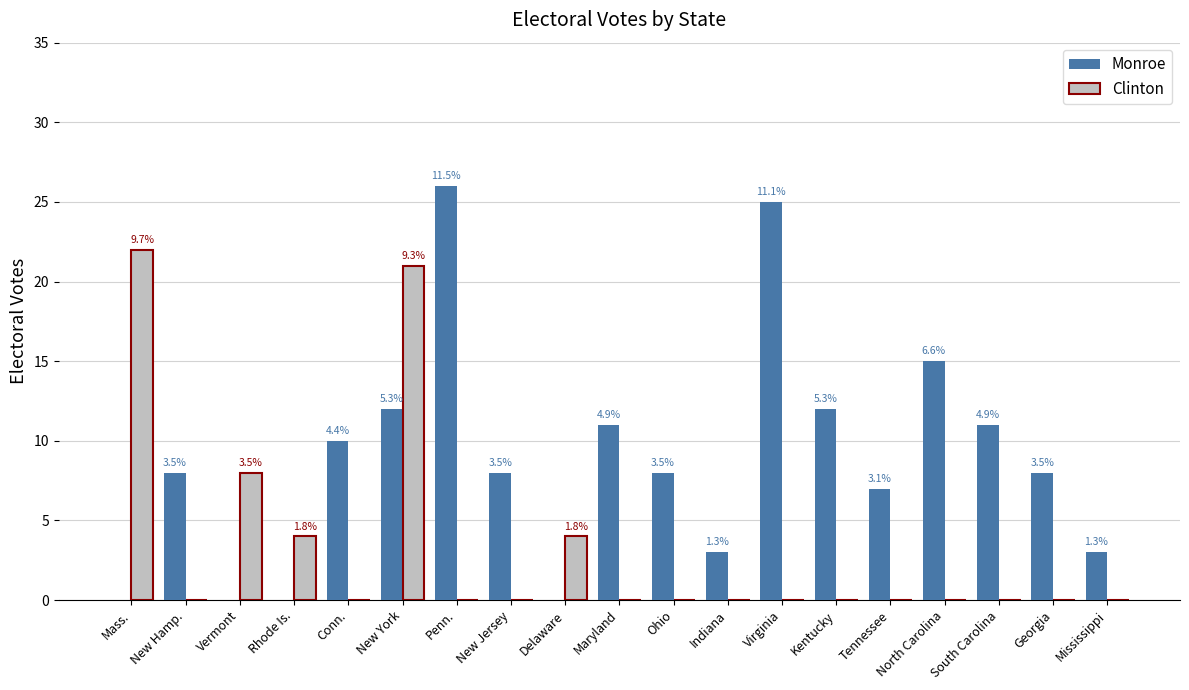

What are all the series names shown in the legend?

Monroe, Clinton